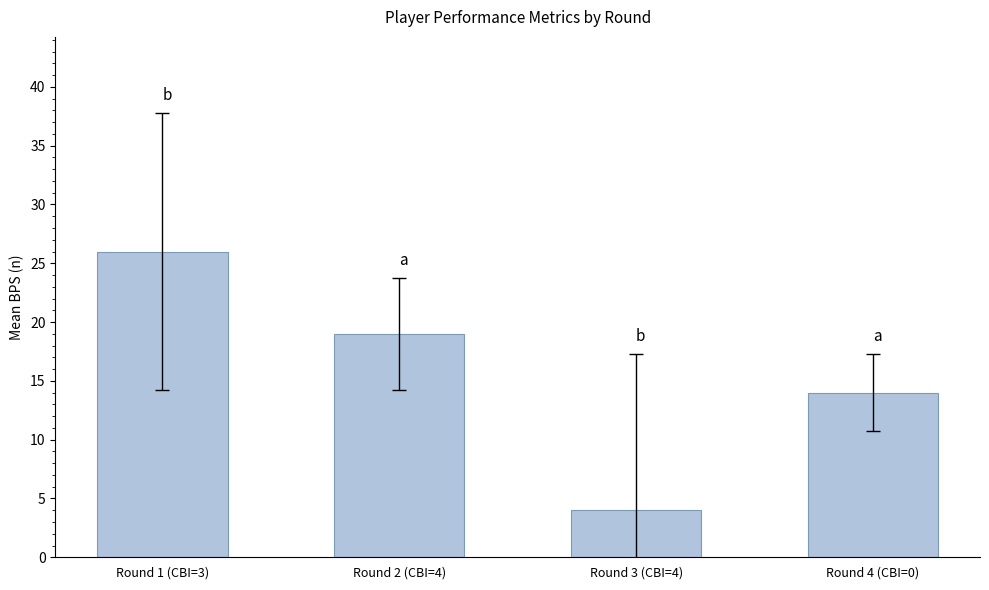

Is it true that the value at Round 1 (CBI=3) is 26?

True